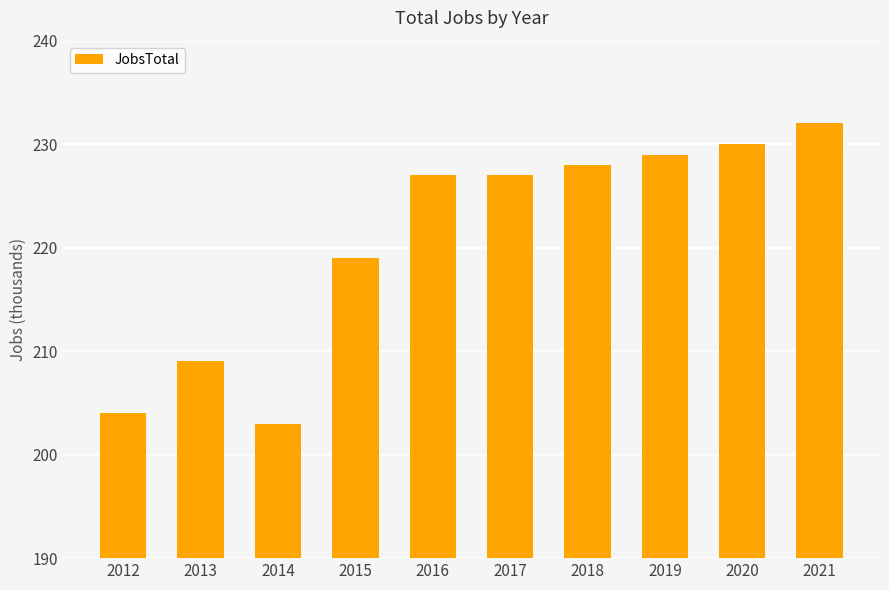

What is the maximum value shown in the chart?

232